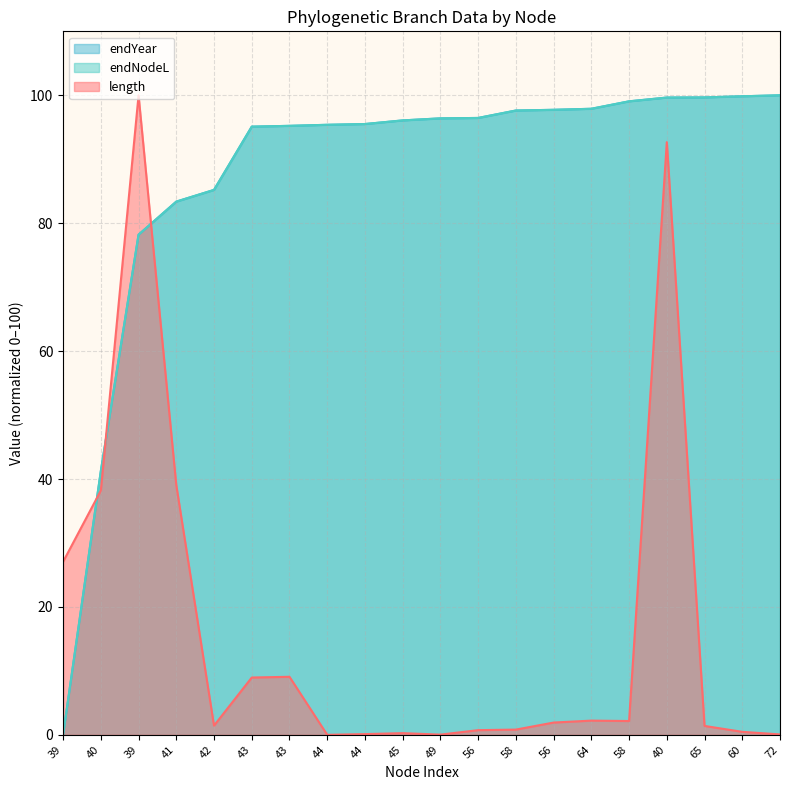

The value of endNodeL at 40 is 41.2. True or false?

True